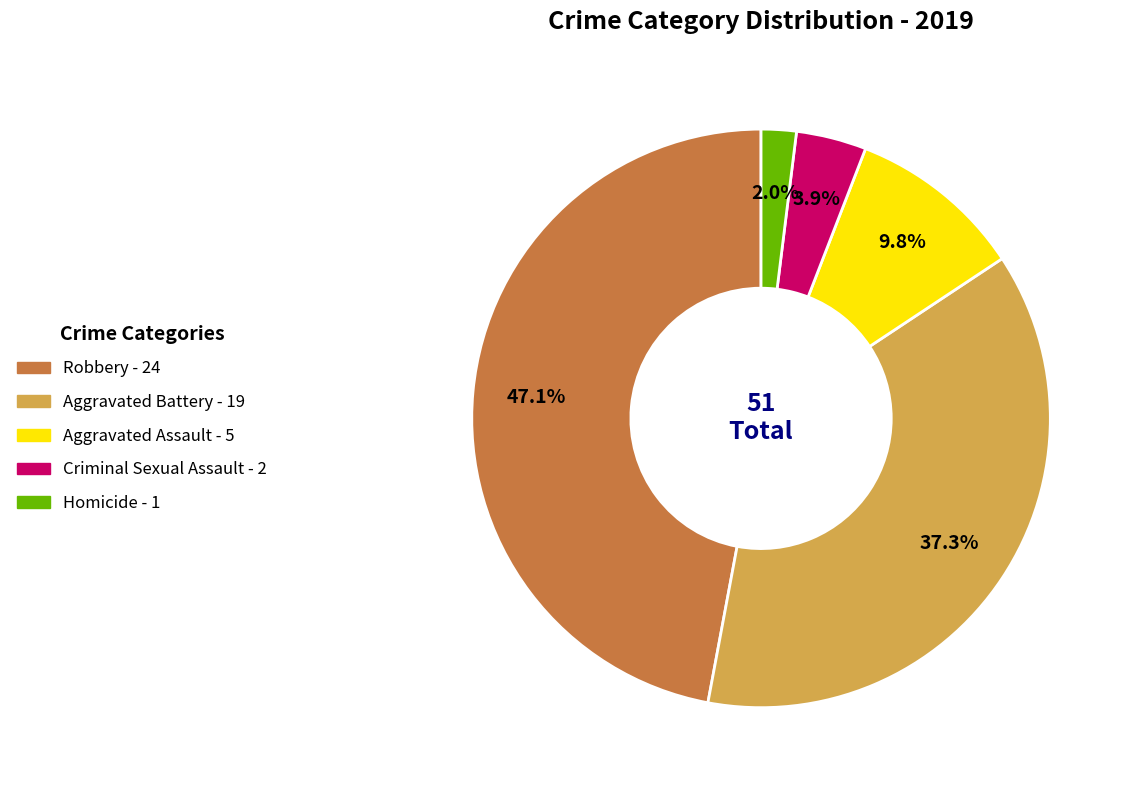

The Criminal Sexual Assault slice represents 4% of the pie. True or false?

True